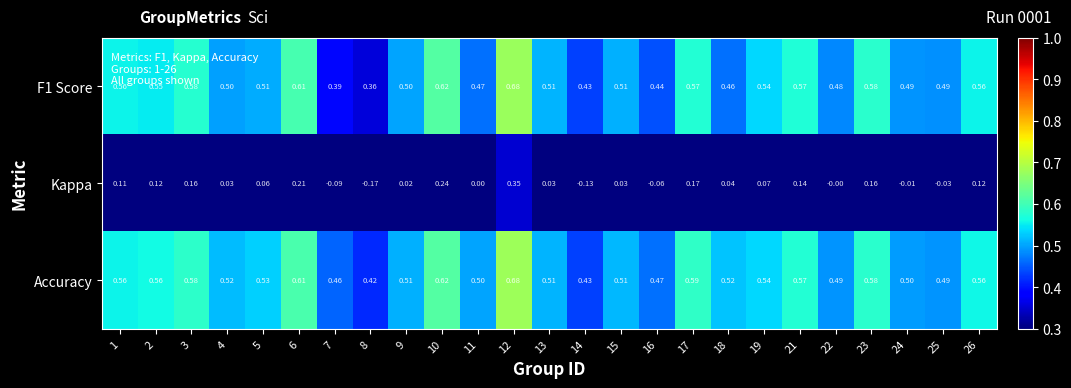

Which series has the widest spread of values?

Kappa